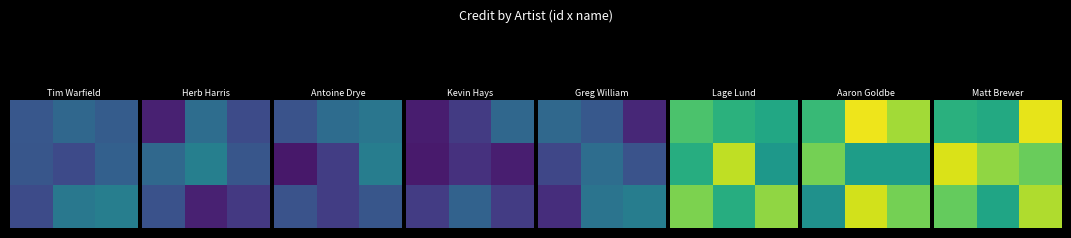

How many series are shown in this chart?

3